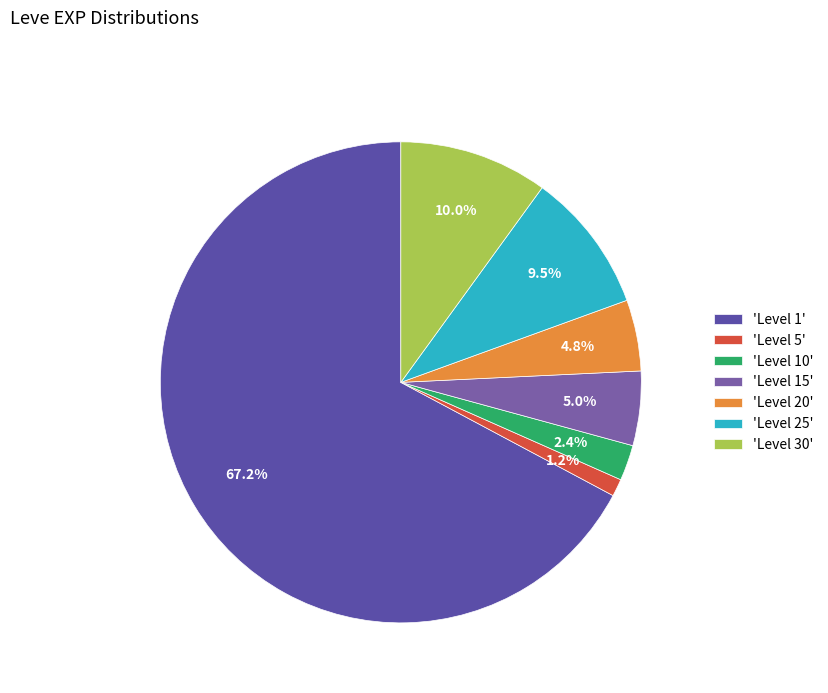

Which slice is the largest?

'Level 1'